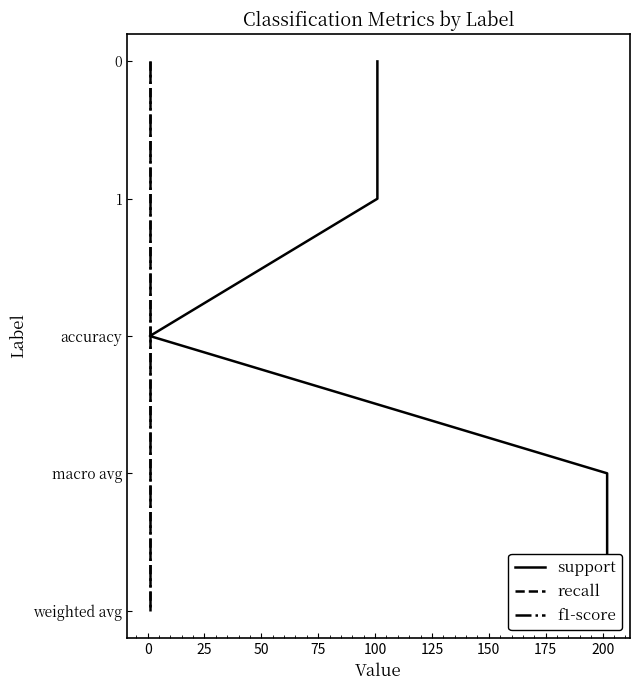

Count the number of data series in this chart.

3